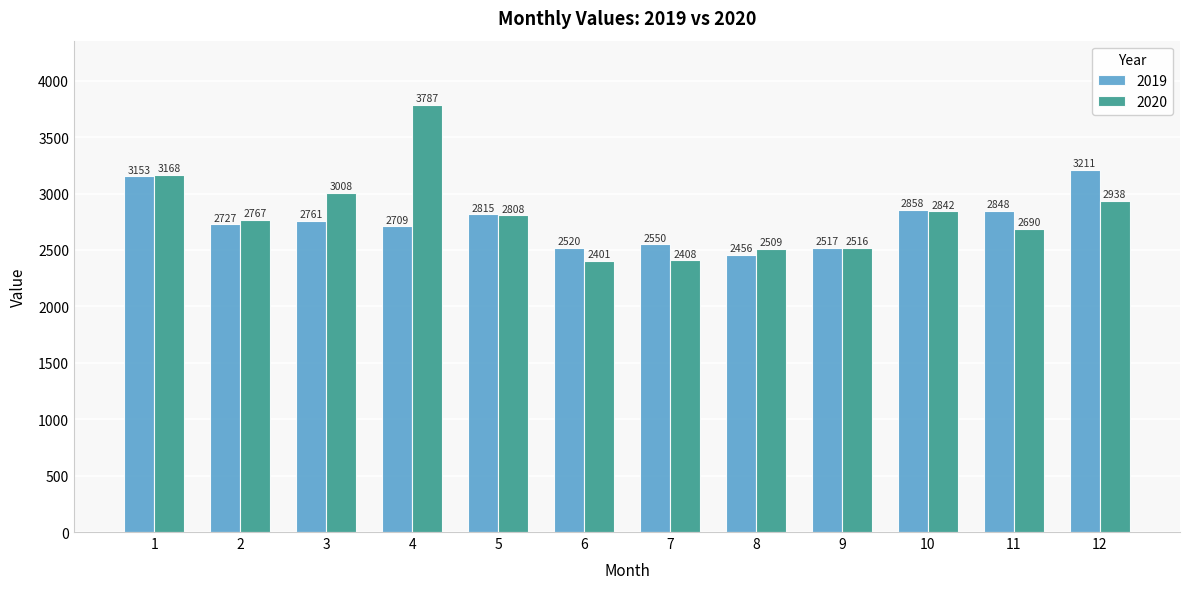

Is it true that 2020 equals 3785 at 11?

False